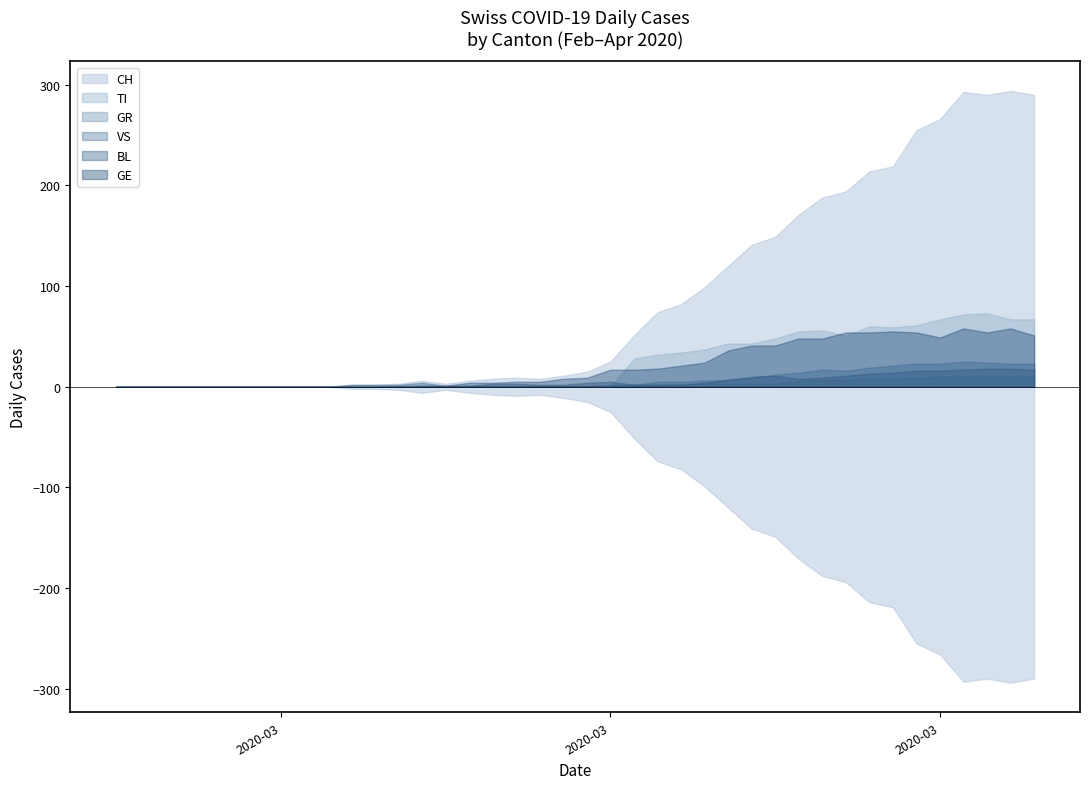

True or false: VS has a value of 24 at 2020-04-02.

True